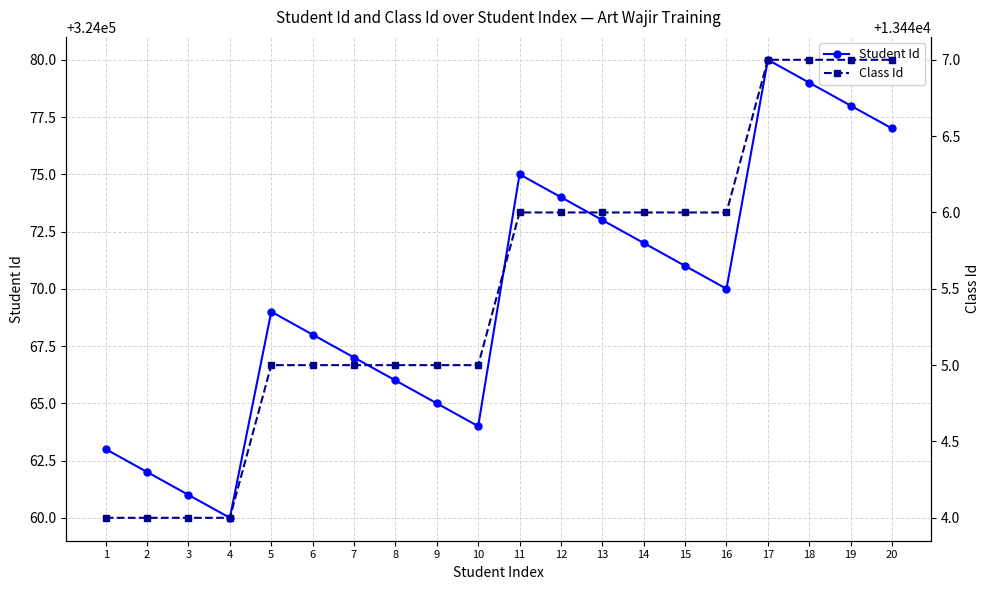

What is the lowest value of the Class Id series?

13444